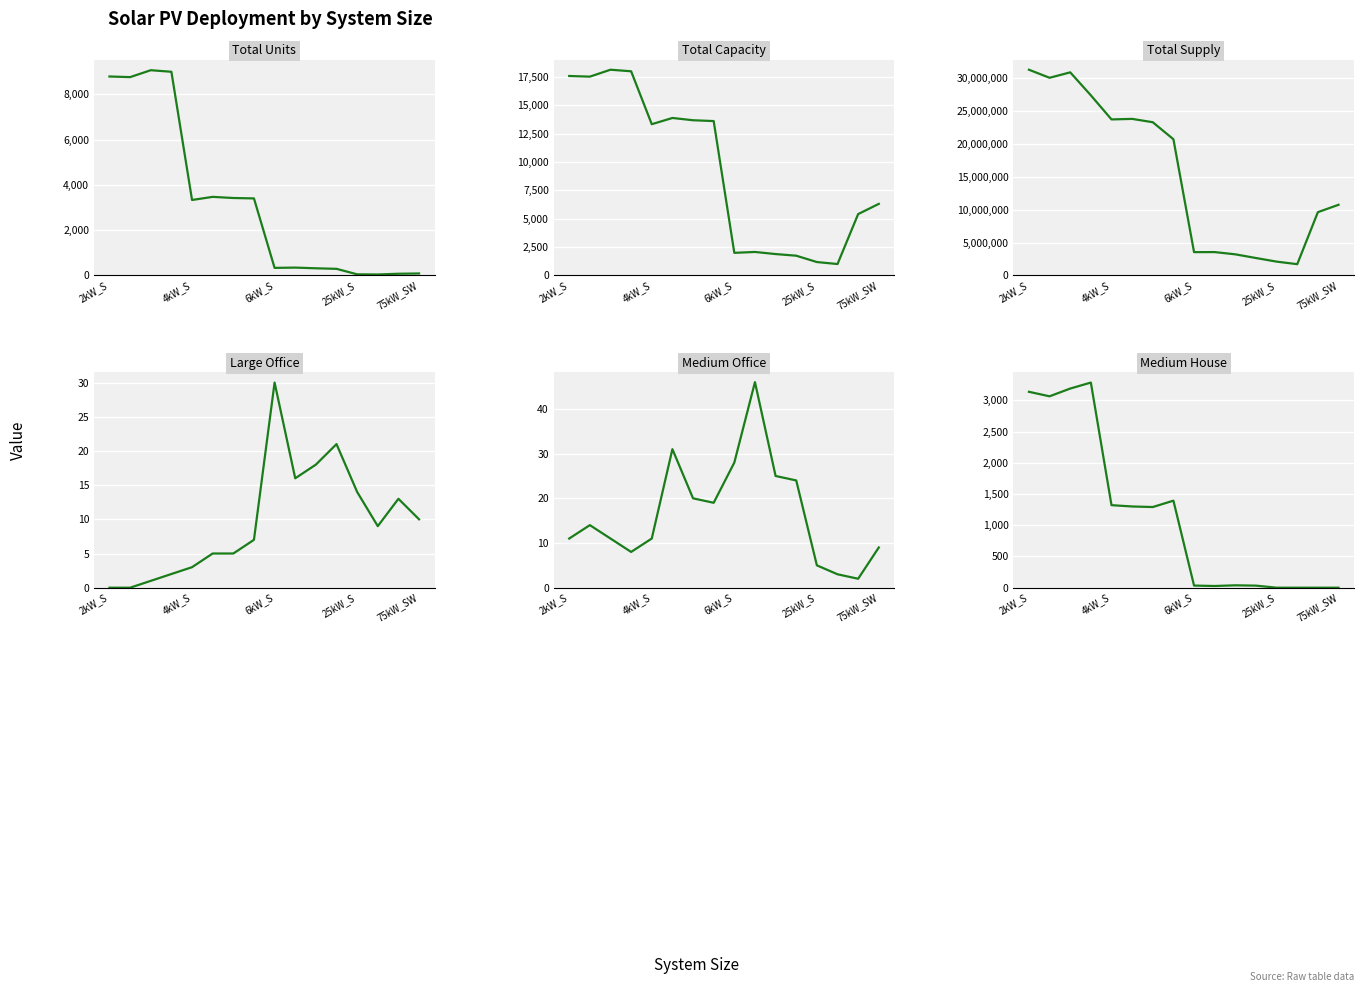

At how many categories does at least one series exceed 23237428?

7